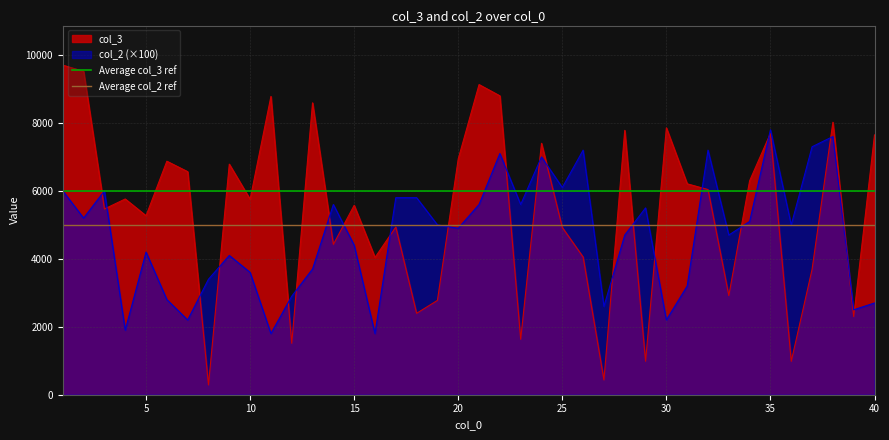

The value of col_2 (×100) at 5 is 4200.0. True or false?

True